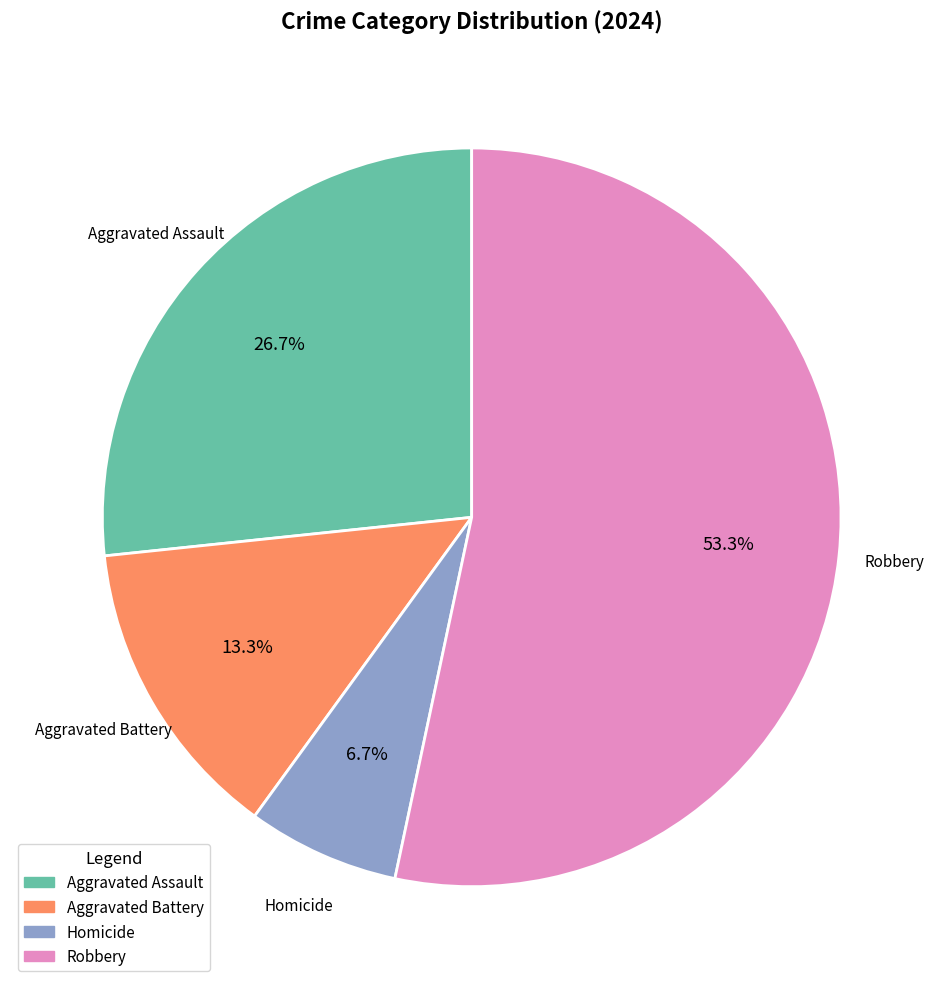

How many slices are in this pie chart?

4